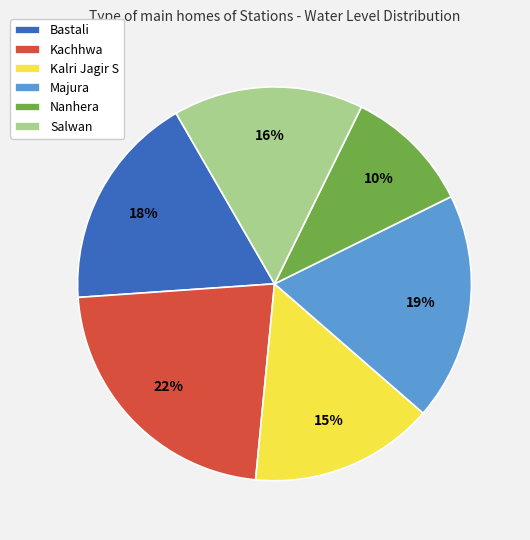

Does Salwan account for over 50% of the chart?

No